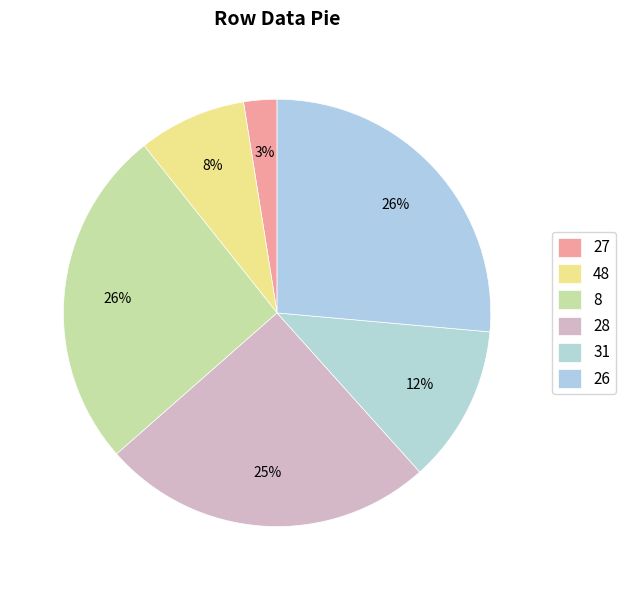

Combined, do 26 and 27 account for over 50%?

No